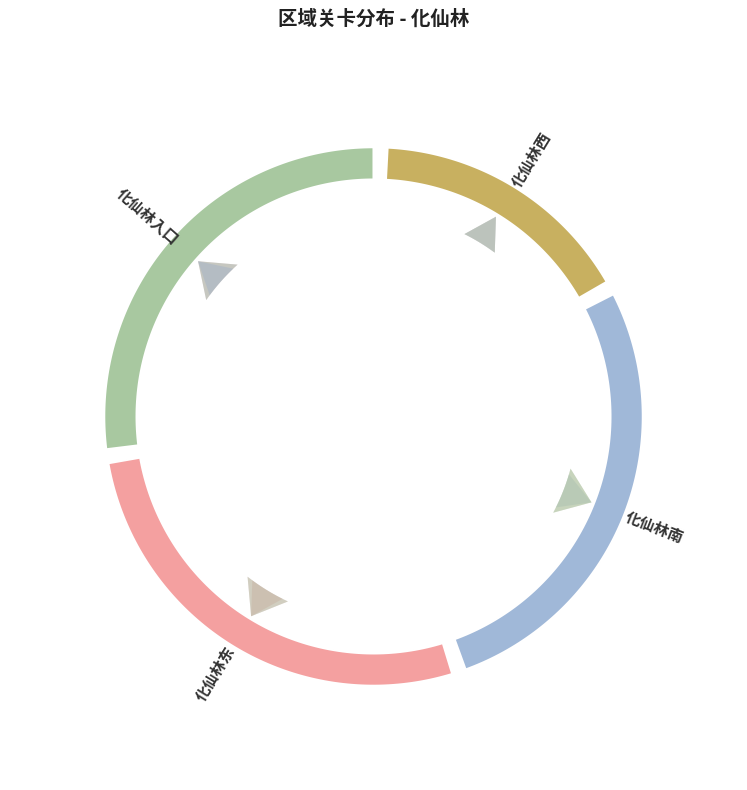

To the nearest percent, what percentage of the pie is 化仙林西?

17%